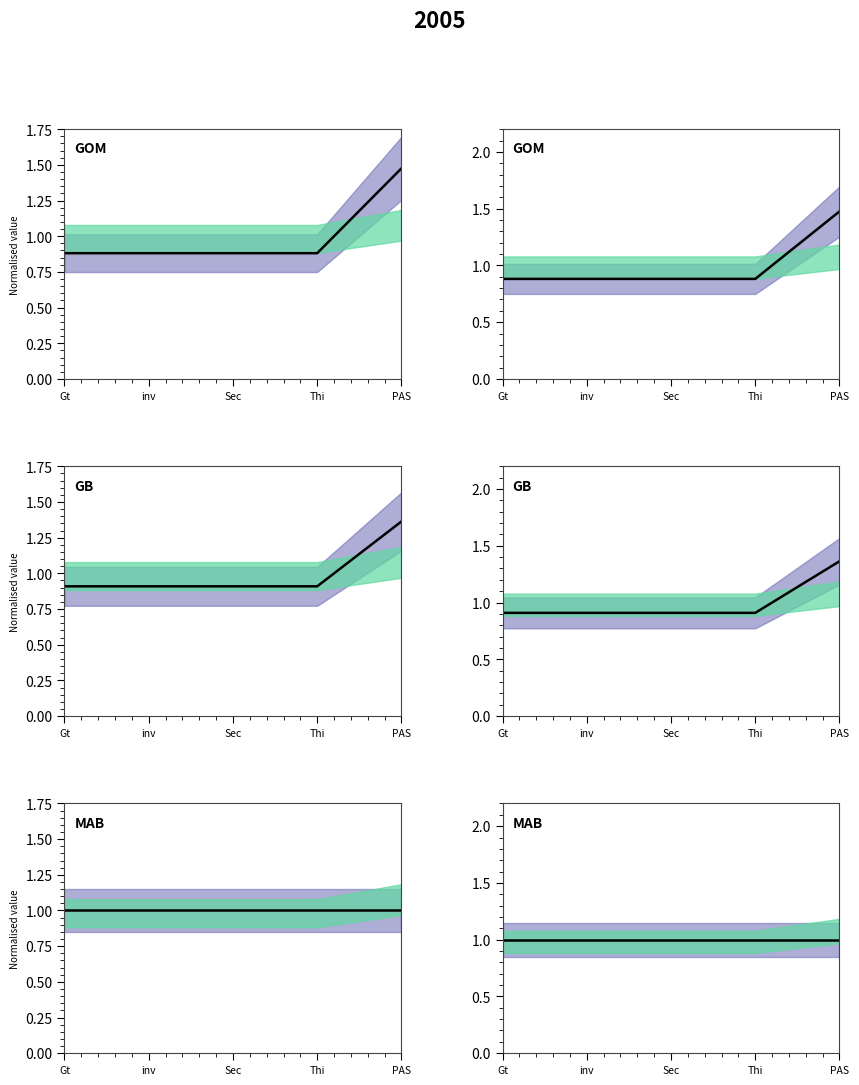

True or false: MFG_BAS_MSRP and ENG_DISPLCMNT_CI intersect in this chart.

True